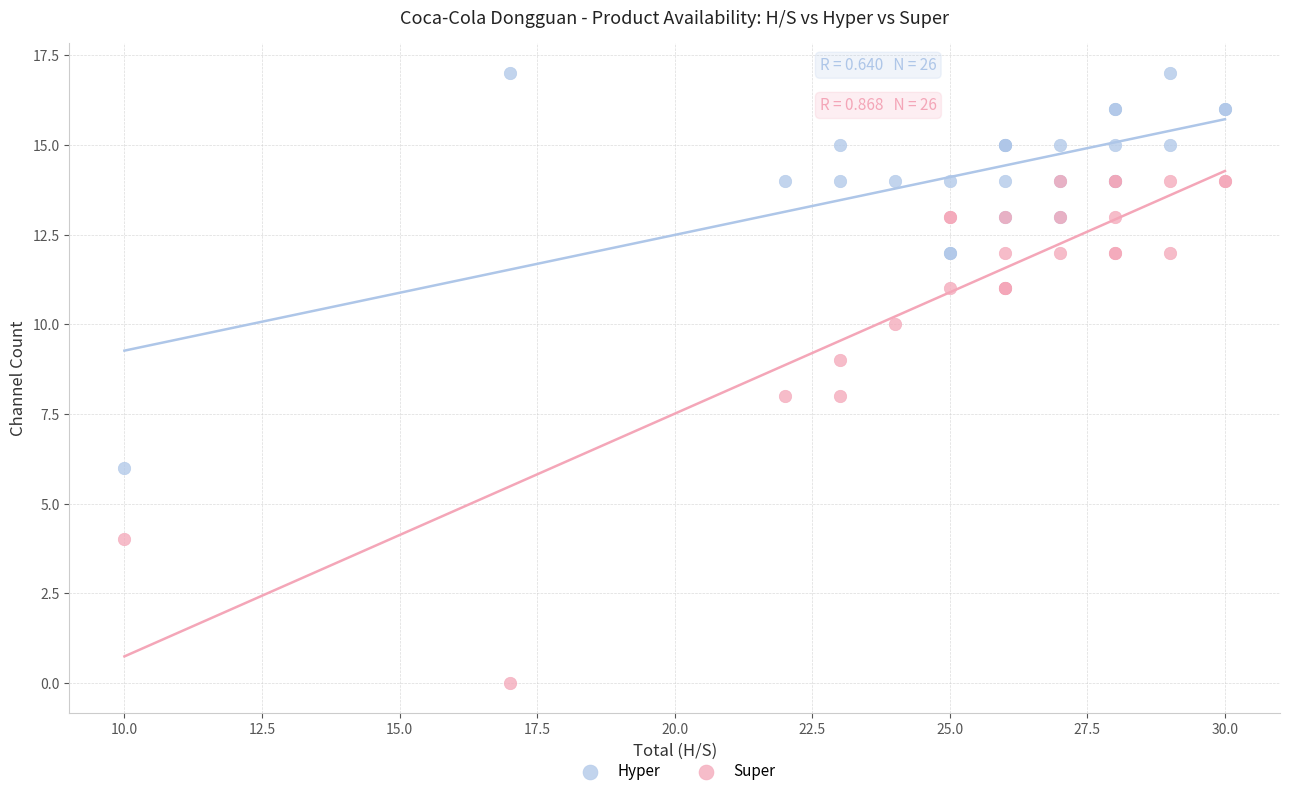

Which series contains the highest Y value?

Hyper